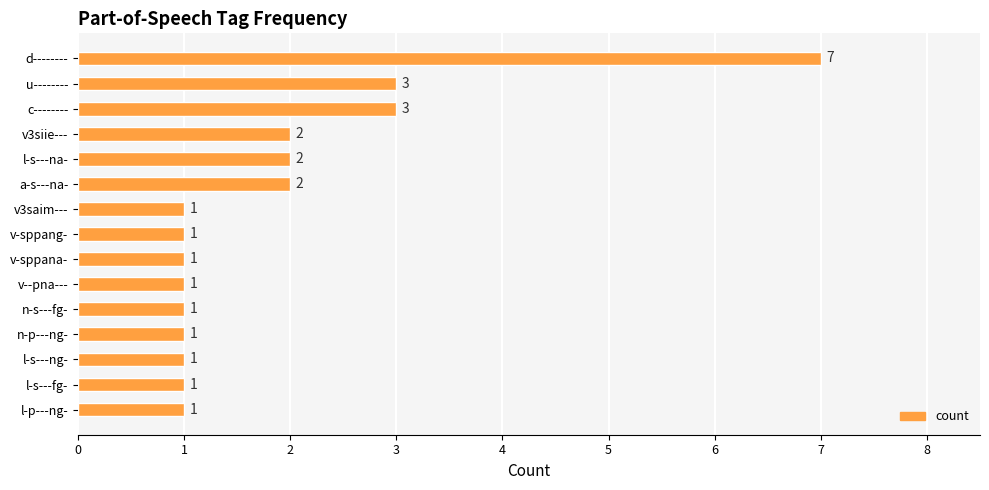

What is the difference between the values at d-------- and u--------?

4